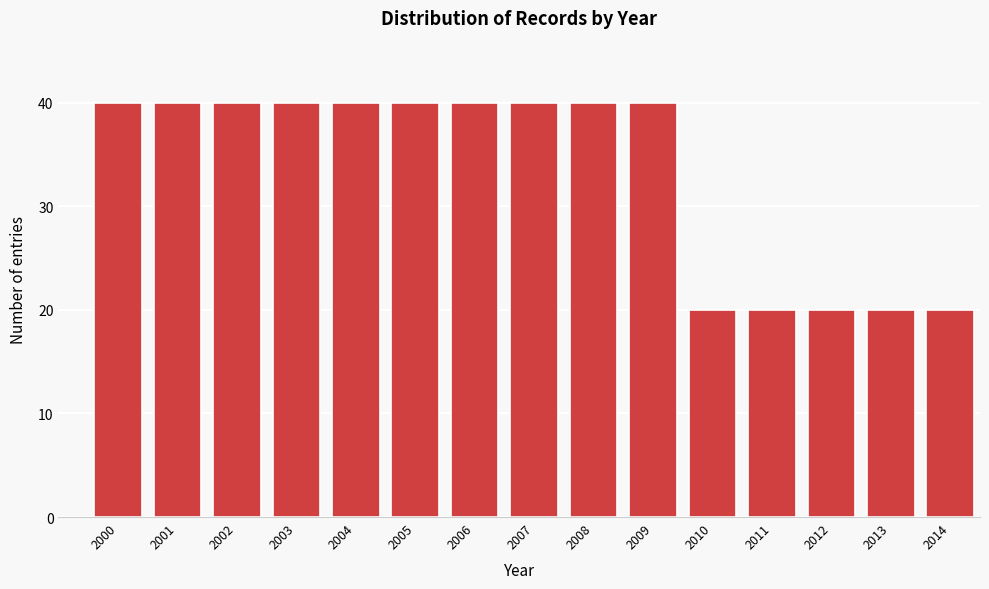

Reading left to right, transcribe all the data shown in this chart.

40	40	40	40	40	40	40	40	40	40	20	20	20	20	20